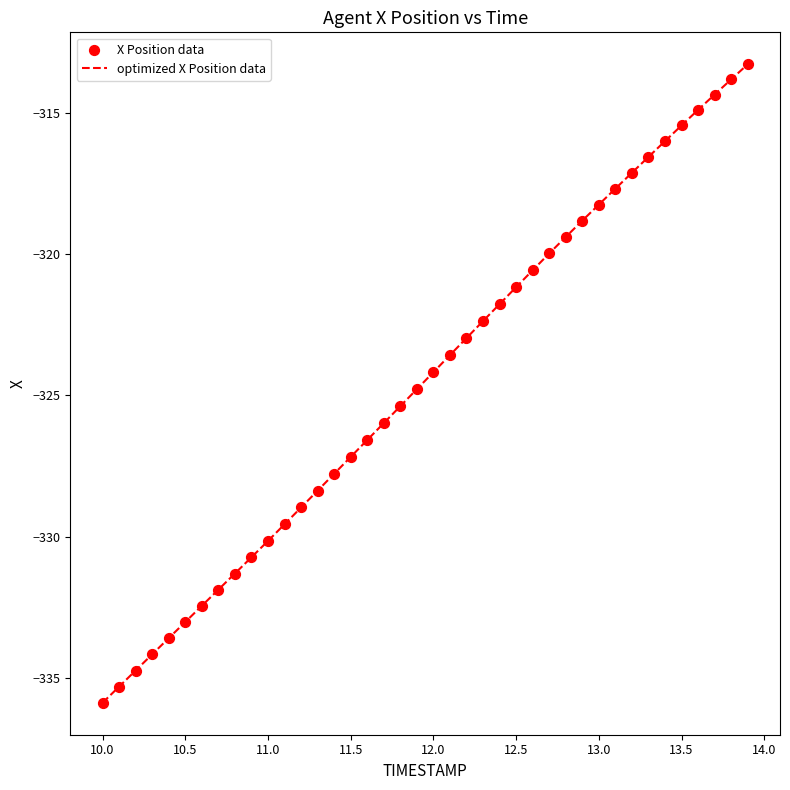

What is the maximum value shown in the chart?

-313.3